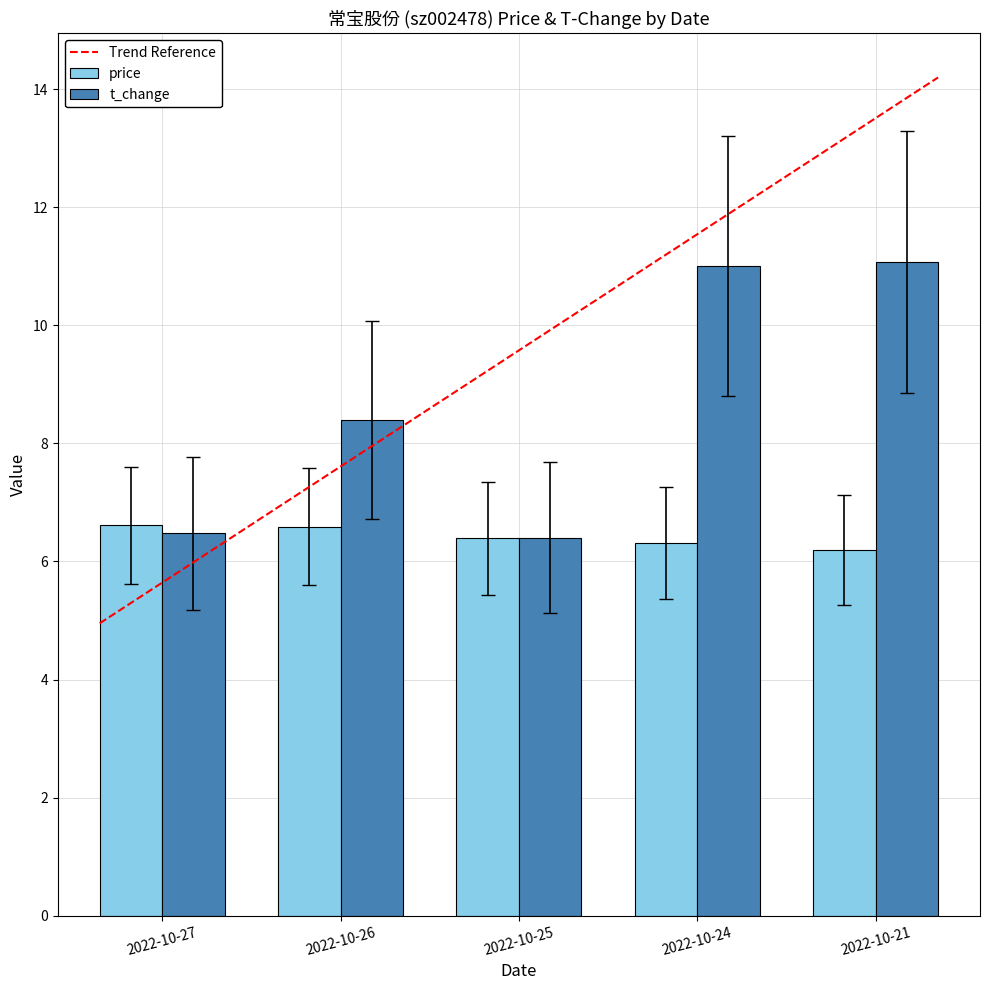

Which series changed the most between 2022-10-26 and 2022-10-24?

t_change